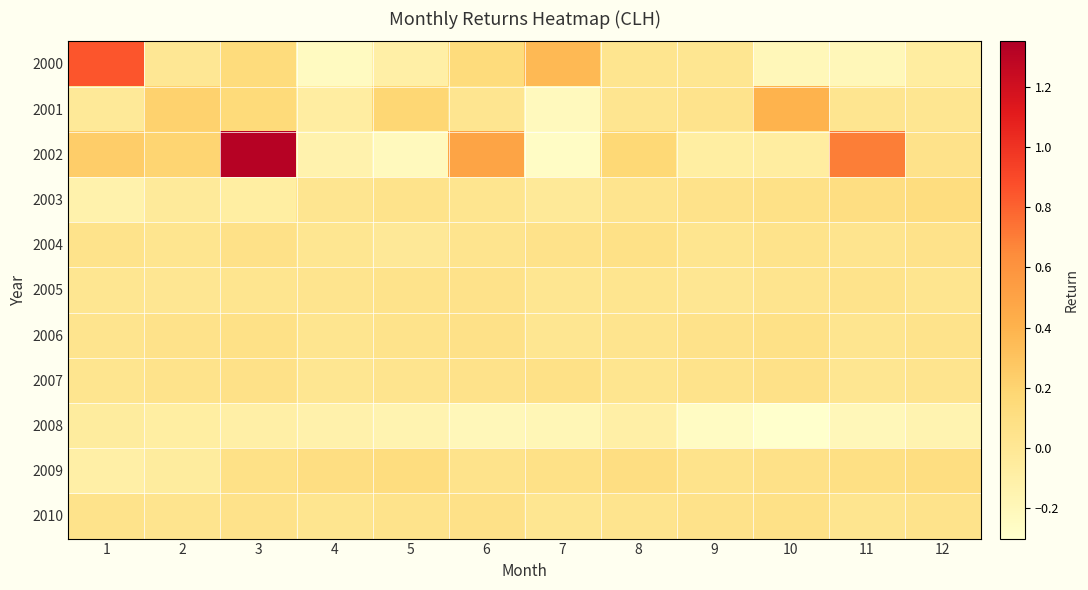

Which series changed the most between 4 and 11?

2002